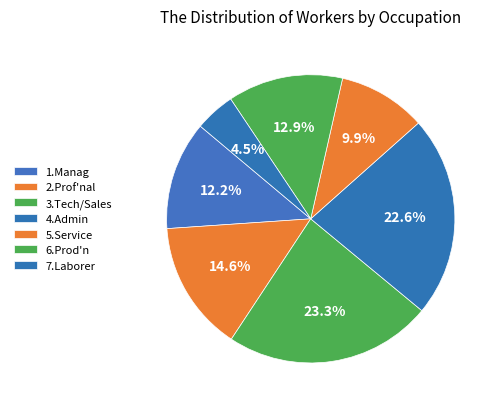

To the nearest percent, what percentage of the pie is 1.Manag?

12%